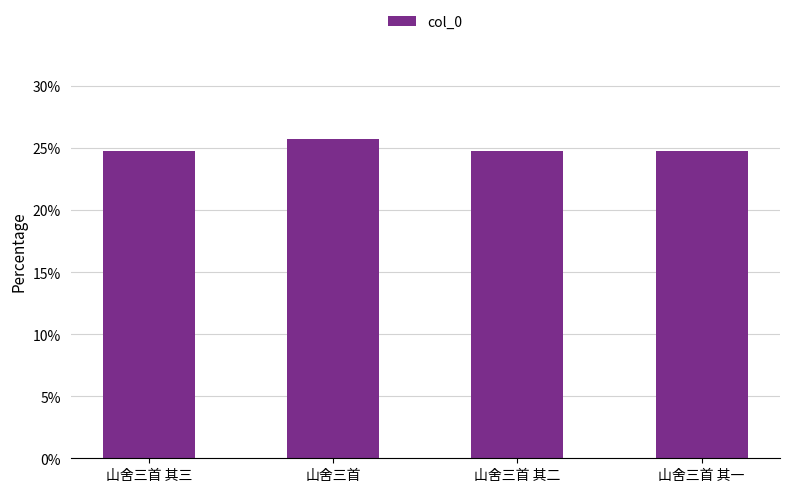

What is the label of the 1st bar from the left?

山舍三首 其三